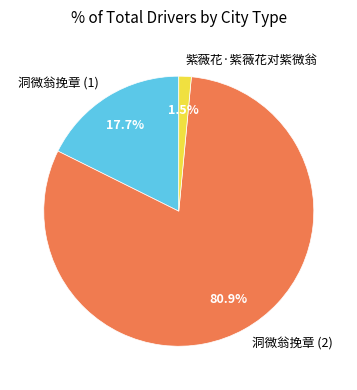

To the nearest percent, what is the difference between the largest and smallest slice percentages?

79%